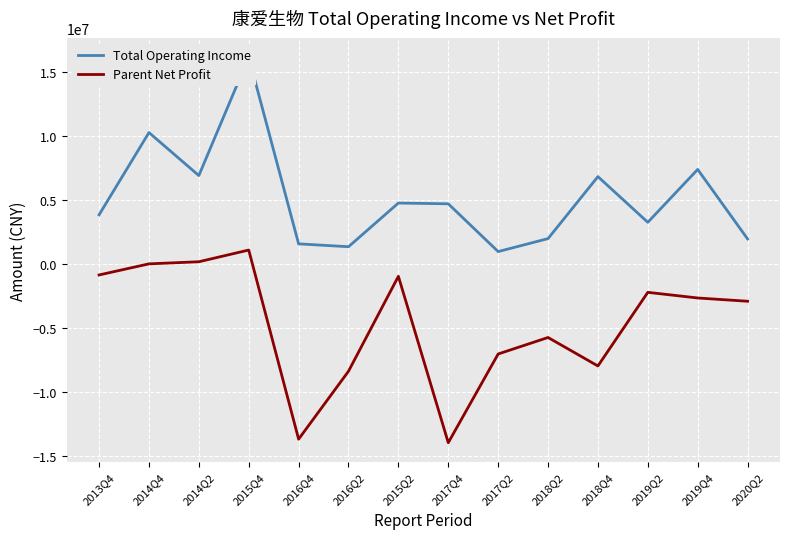

Between 2014Q2 and 2015Q4, which series saw the biggest shift?

Total Operating Income